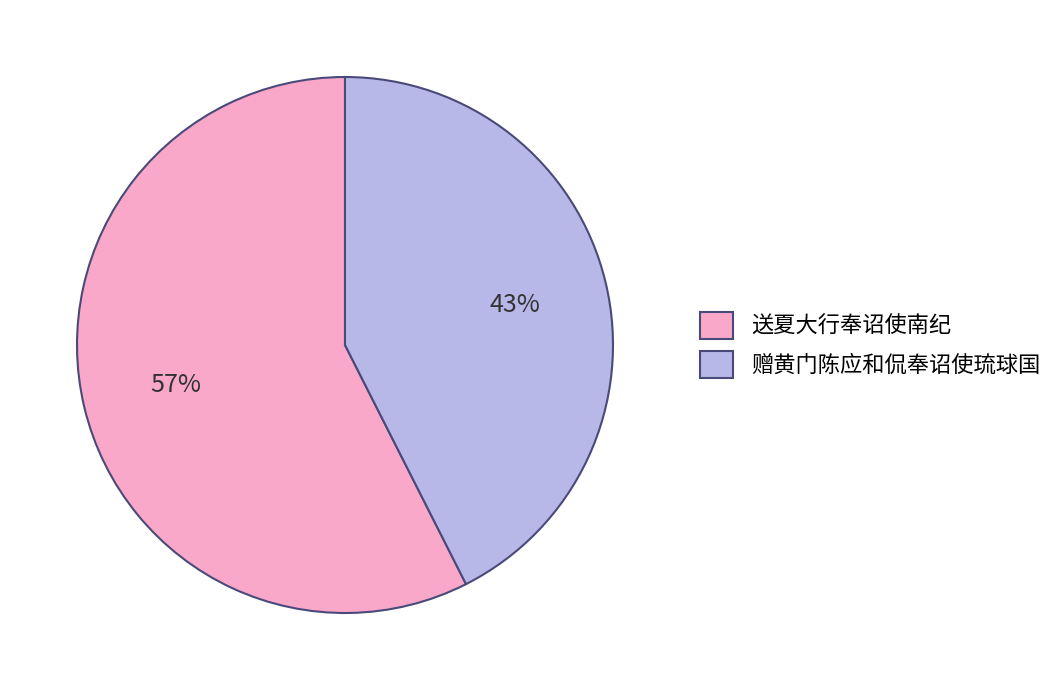

The 送夏大行奉诏使南纪 slice represents 47% of the pie. True or false?

False